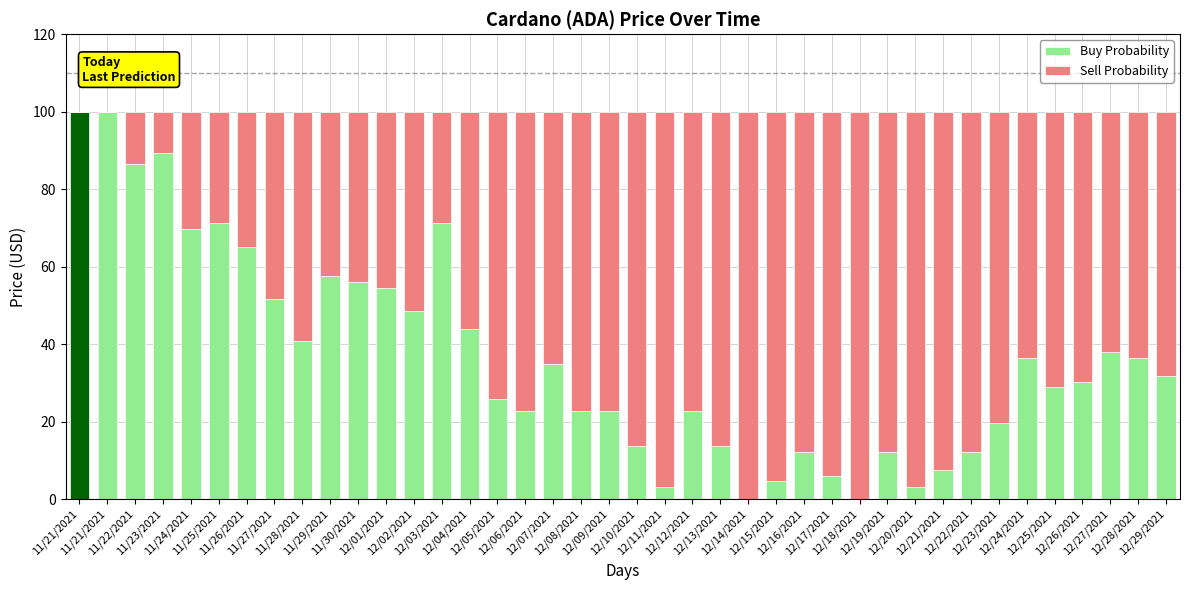

The value of Sell Probability at 12/18/2021 is 171.1. True or false?

False